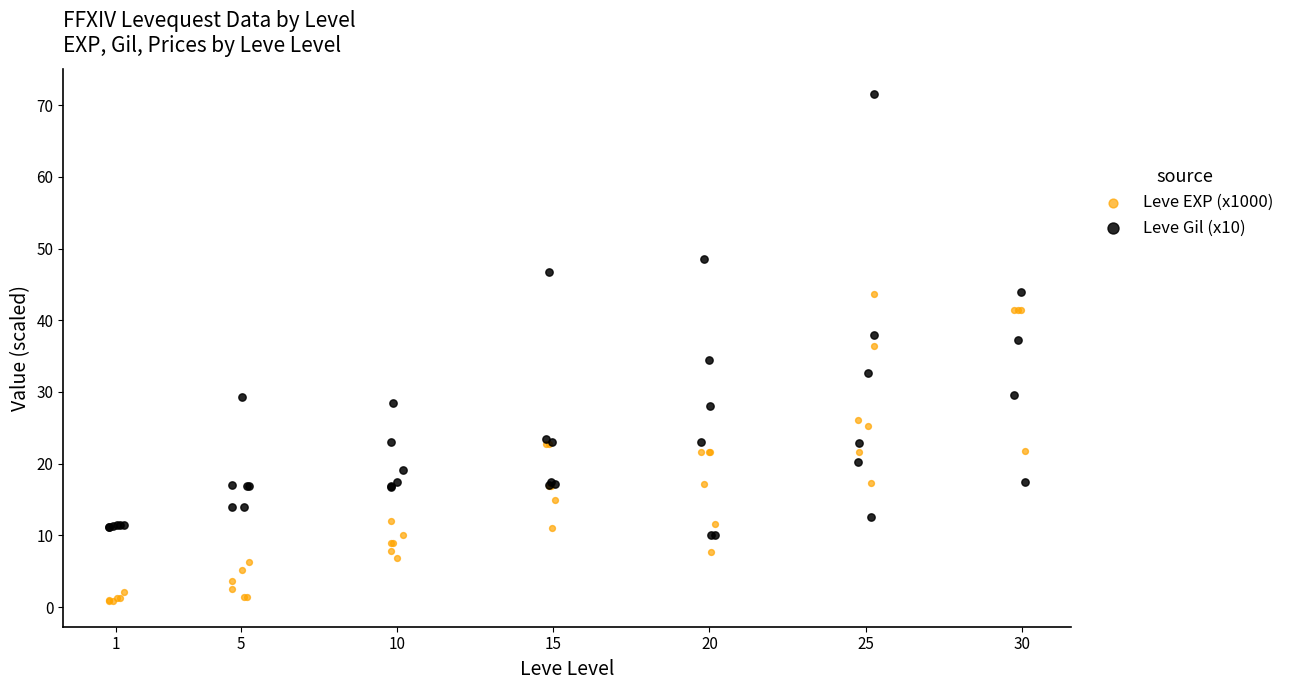

Which series contains the lowest Y value?

Leve EXP (x1000)